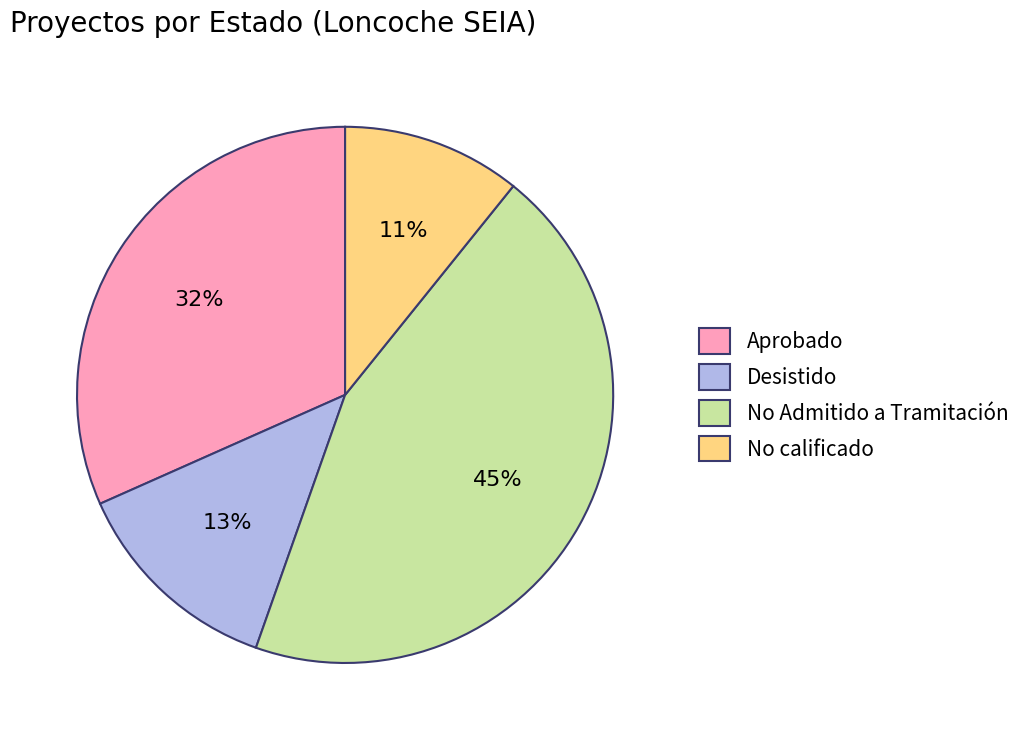

Which slice is the largest?

No Admitido a Tramitación